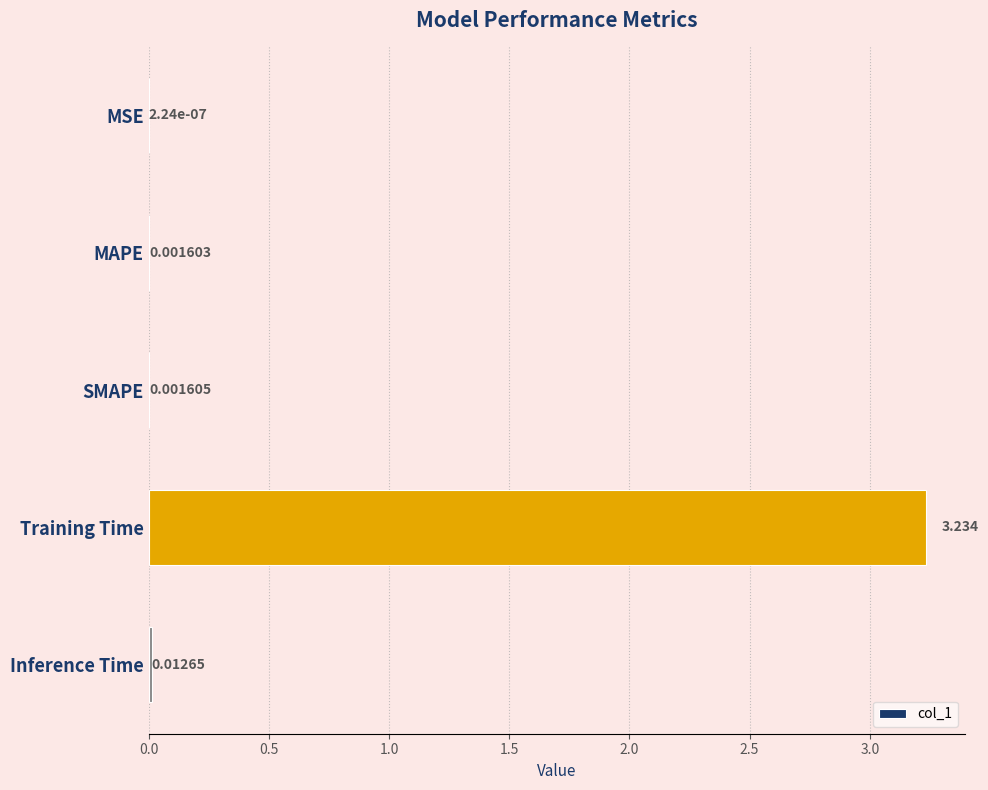

Which category has the highest value across all series?

Training Time